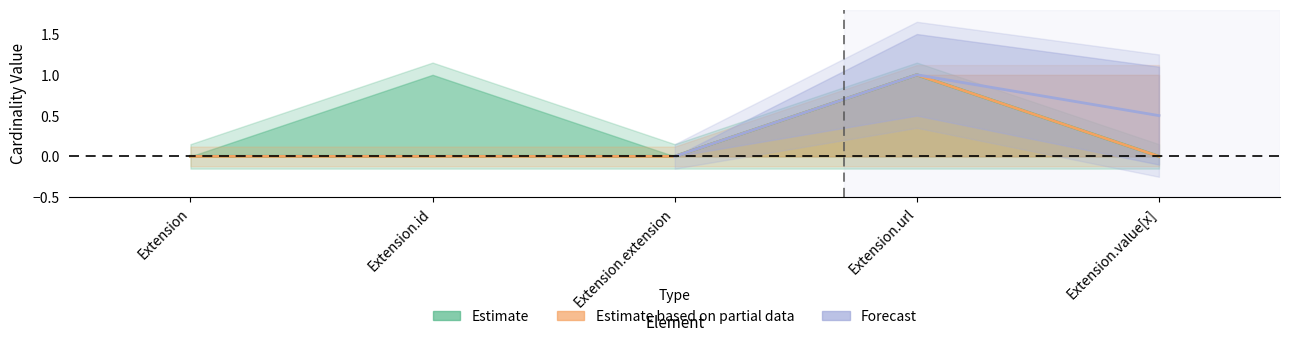

True or false: Base Min mid and Min mid intersect in this chart.

False